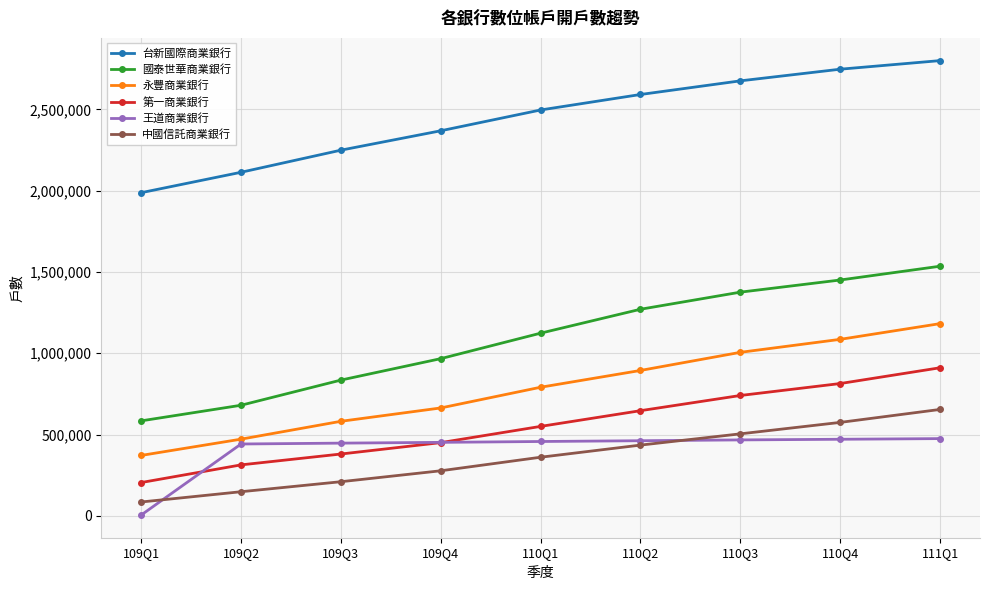

What is the sum of the 台新國際商業銀行 values at 110Q2 and 109Q3?

4841395